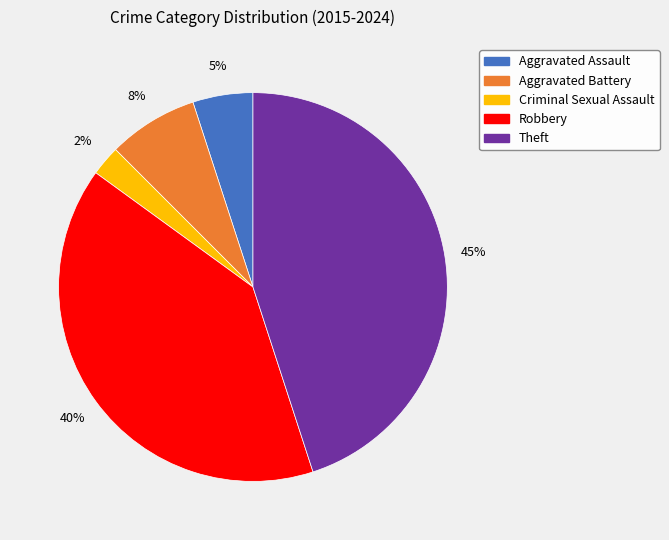

Is the sum of Theft and Criminal Sexual Assault greater than half?

No